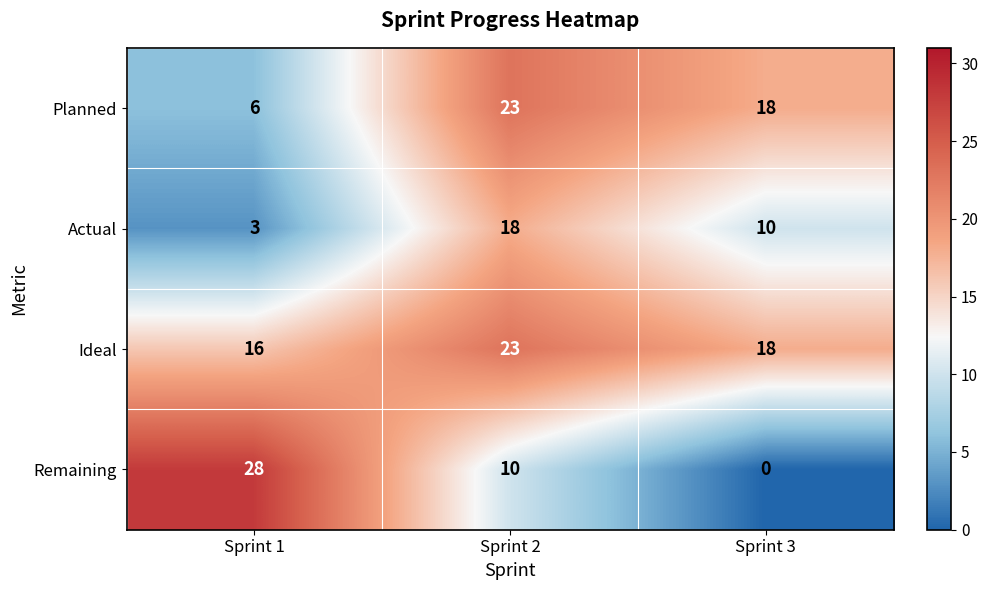

Rank the categories by Ideal value from lowest to highest.

Sprint 1, Sprint 3, Sprint 2